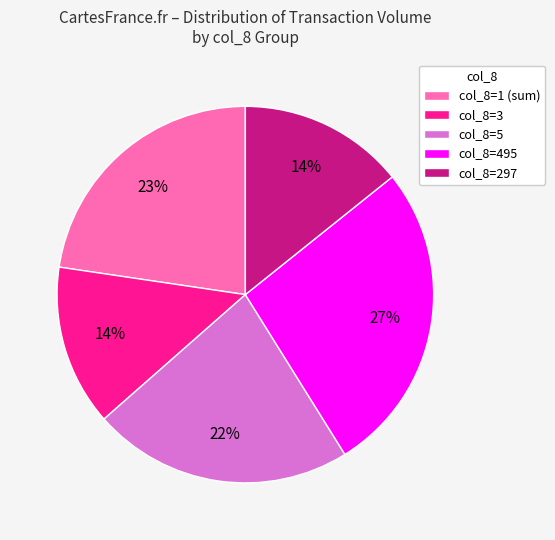

The col_8=297 slice represents 26% of the pie. True or false?

False